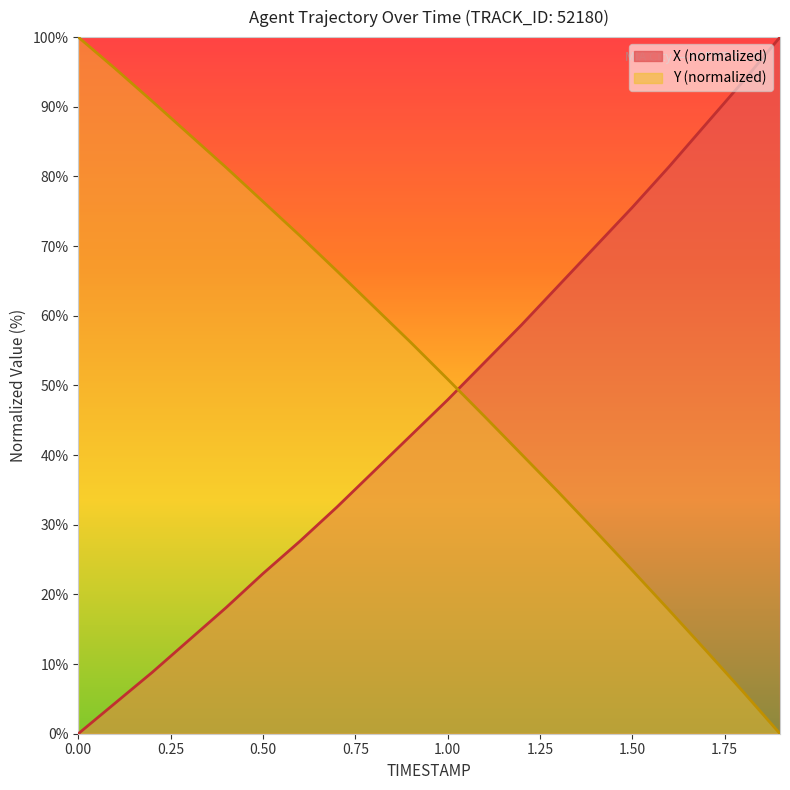

At which category does the chart reach its peak across all series?

1.9